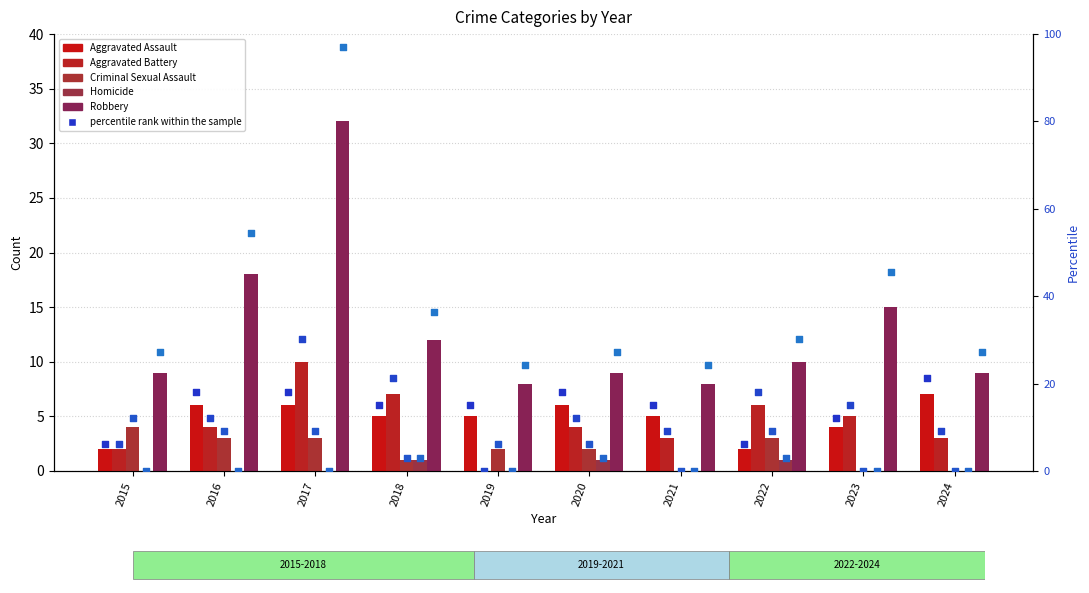

What are all the series names shown in the legend?

Aggravated Assault, Aggravated Battery, Criminal Sexual Assault, Homicide, Robbery